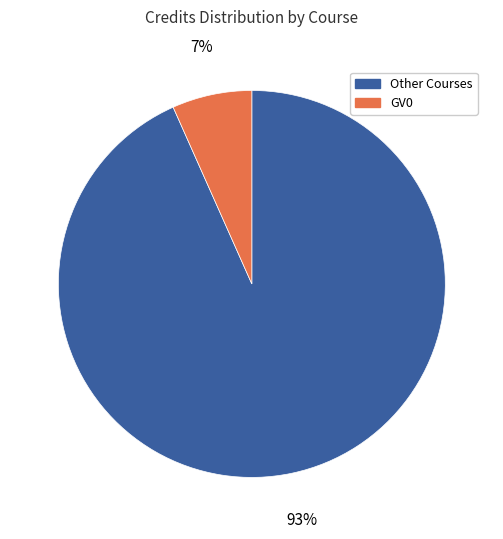

Is there a majority slice in this chart?

Yes